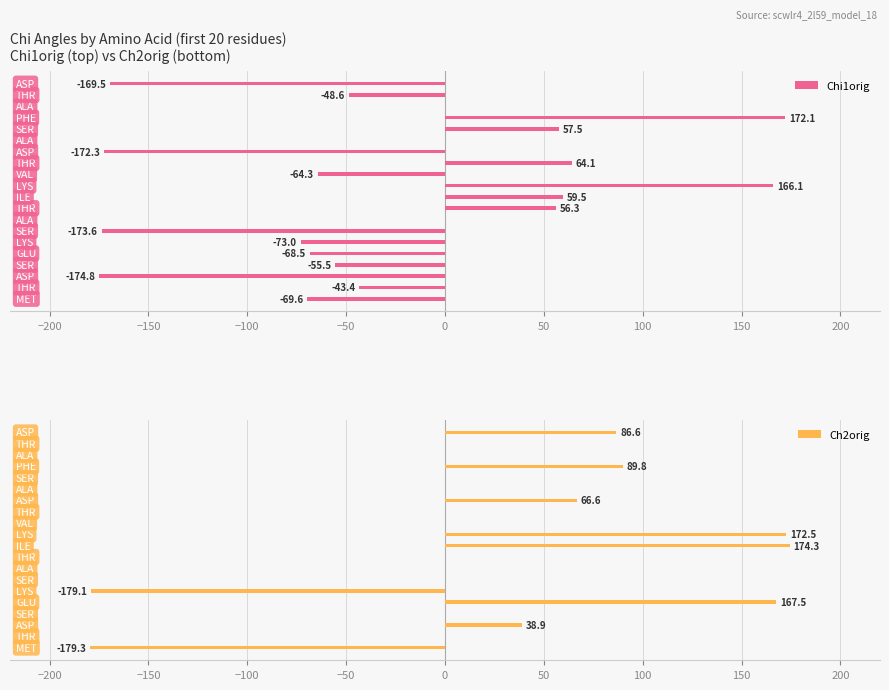

What are all the series names shown in the legend?

Chi1orig, Ch2orig